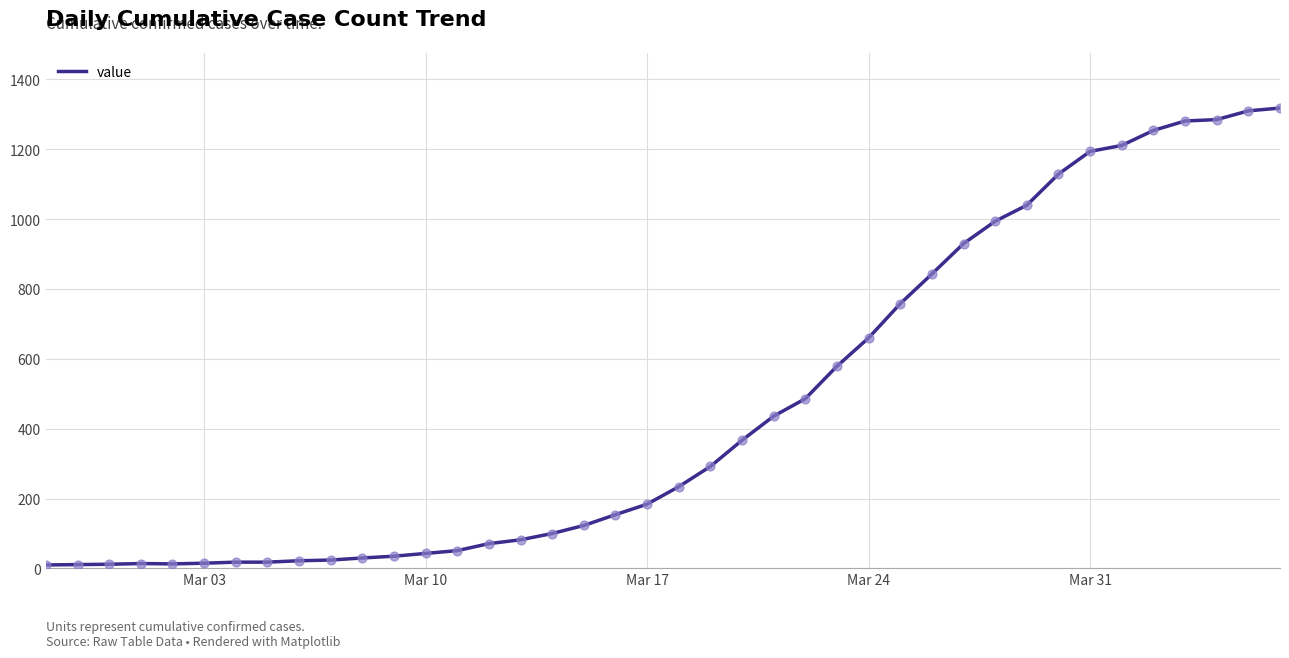

What is the difference between the maximum and minimum values?

1308